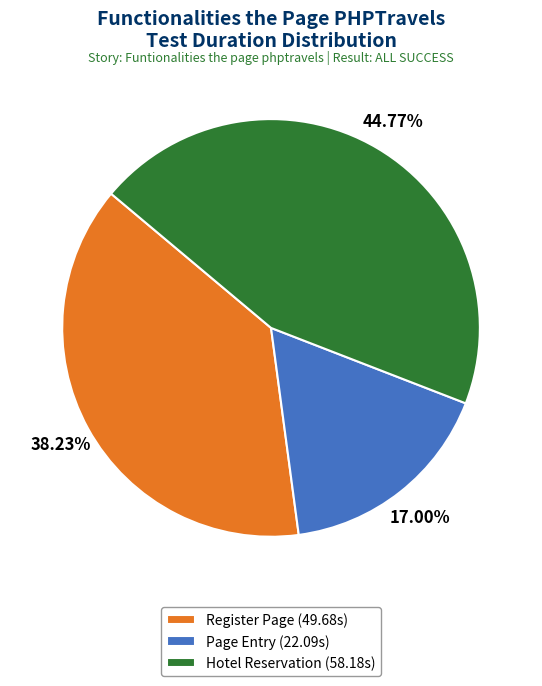

Approximately how many times larger is the value at Page Entry (22.09s) compared to Register Page (49.68s)?

0.4